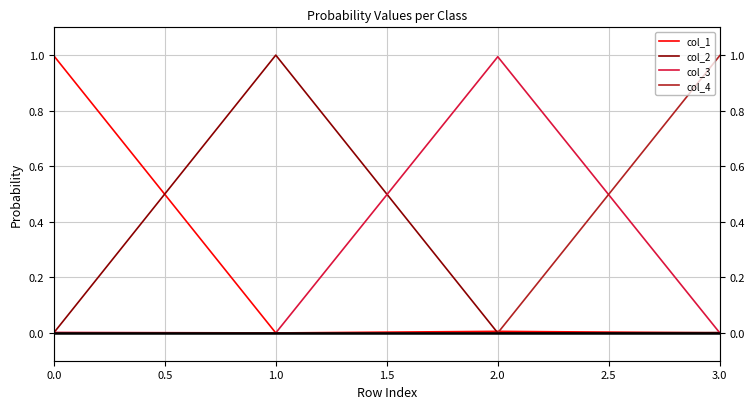

Which series ends up on top after the final intersection of col_2 and col_1?

col_2